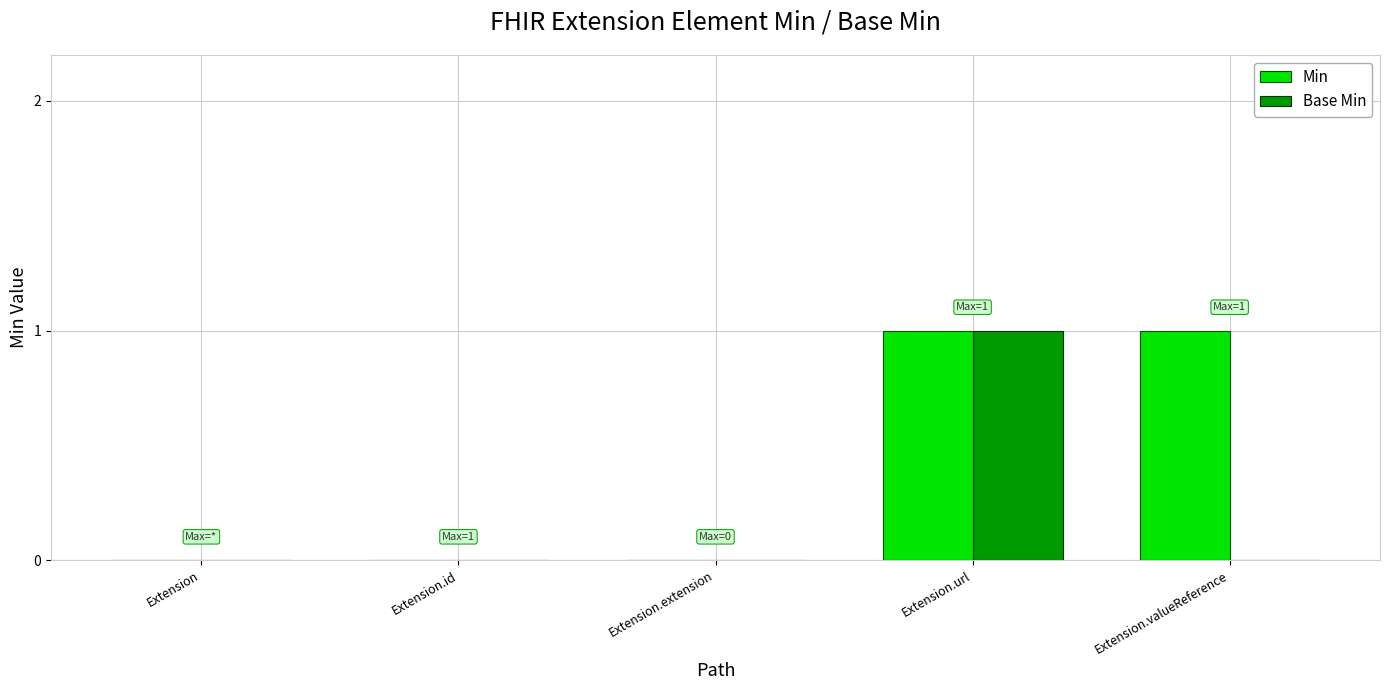

Which series changed the most between Extension.extension and Extension.valueReference?

Min